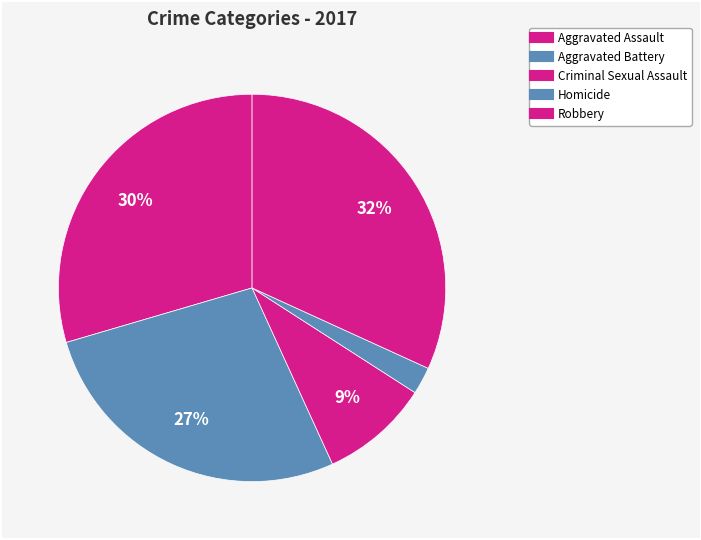

Is there a majority slice in this chart?

No